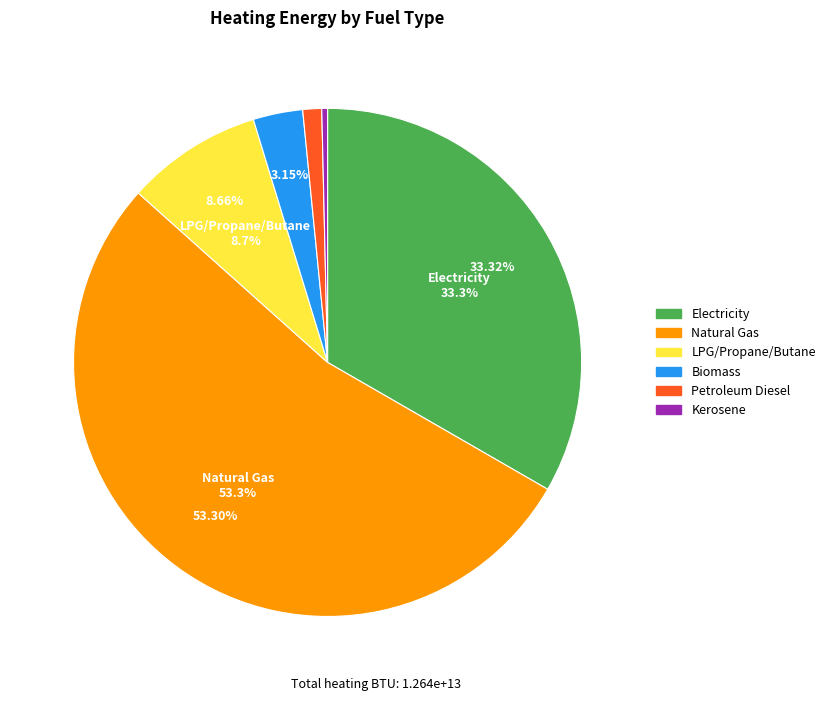

Is LPG propane or butane (BTU) the majority of the pie?

No